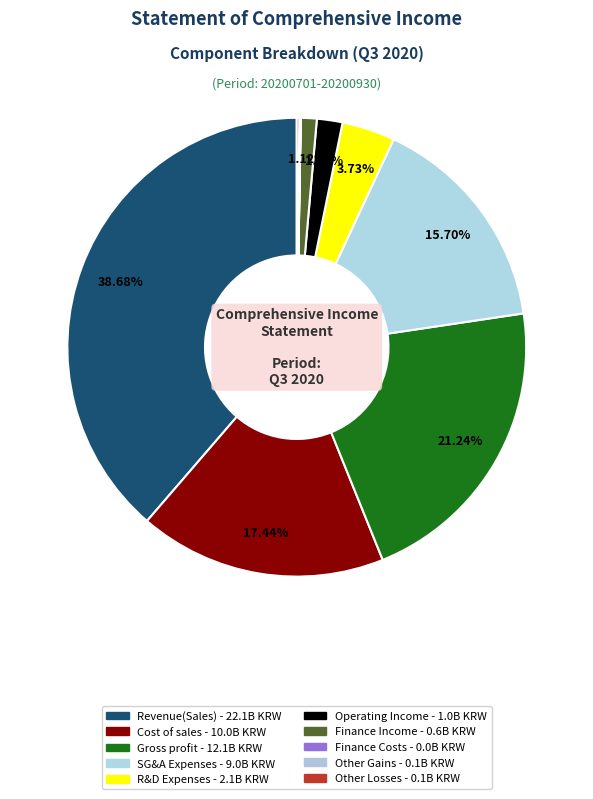

What is the smallest slice in the pie chart?

Finance costs